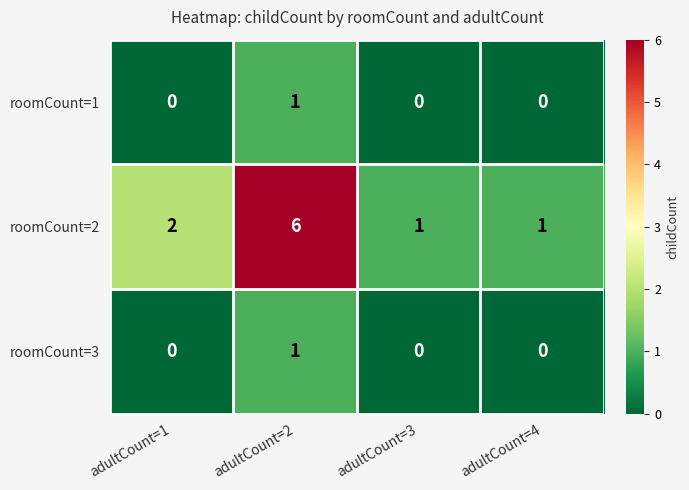

At how many categories does at least one series exceed 5?

1